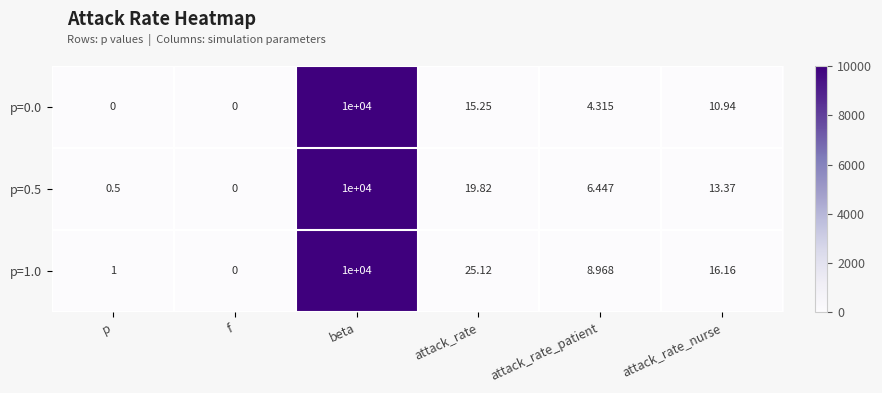

Is the value of p=0.0 at f greater than the value of p=1.0 at attack_rate_patient?

No